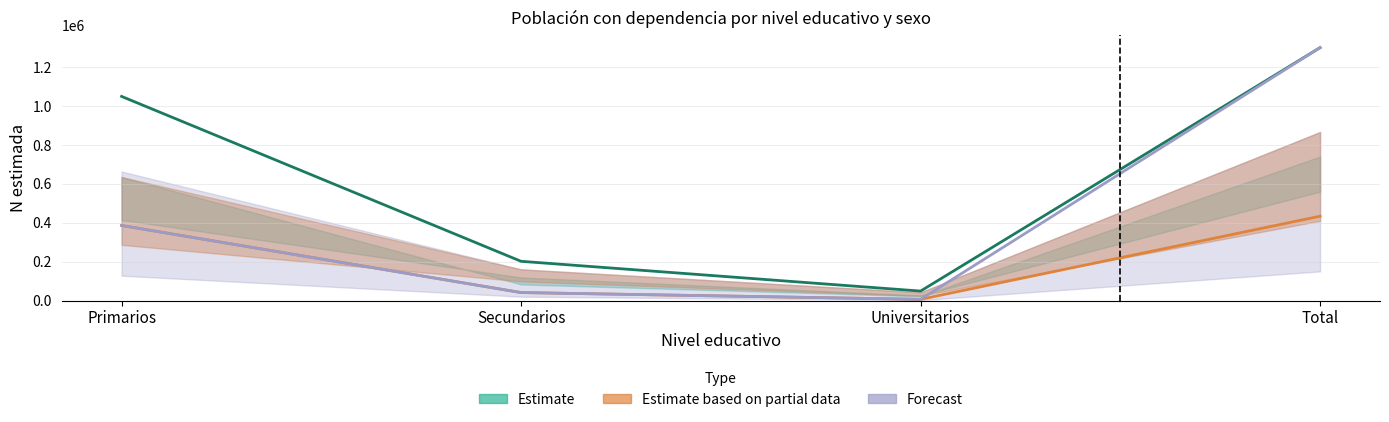

True or false: Hombre_N and Mujer_N cross at least once.

False